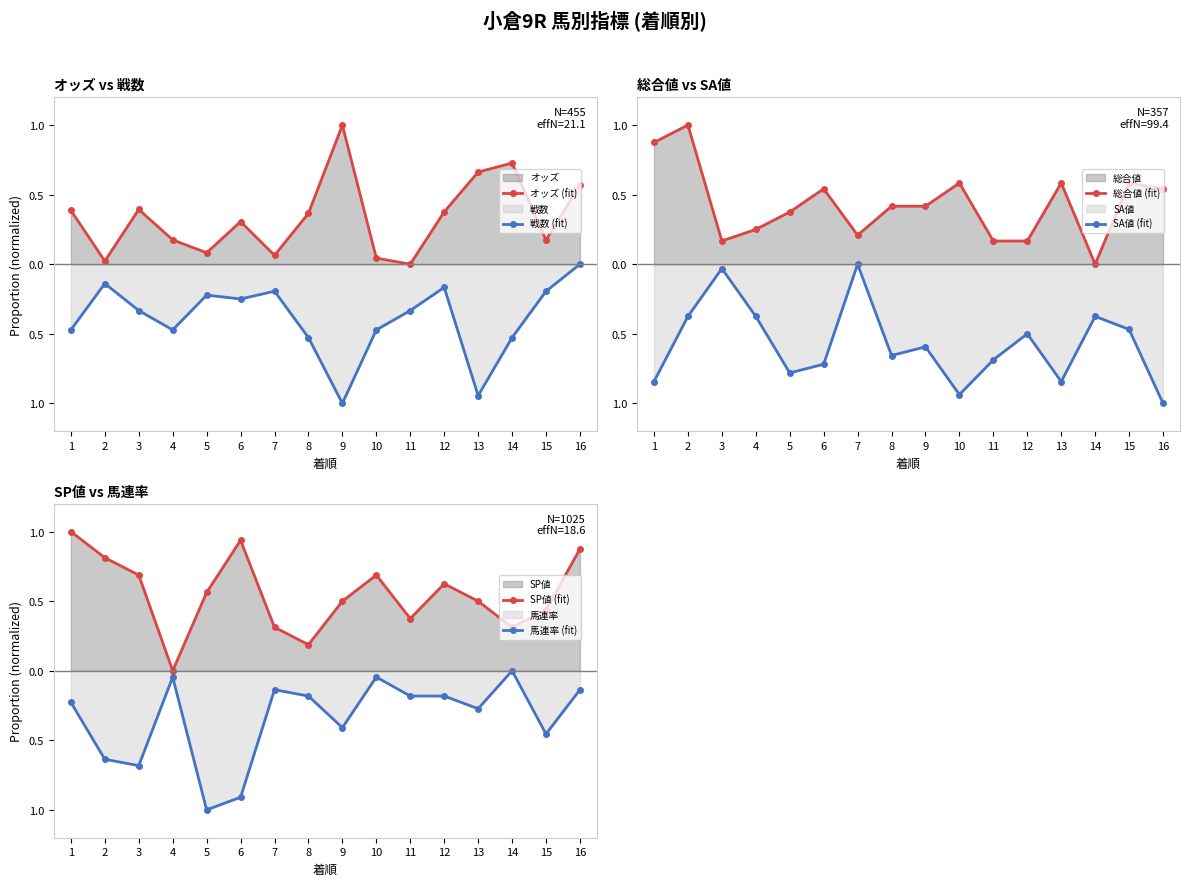

What is the sum of the 馬連率 (fit) values at 3 and 13?

-1.0